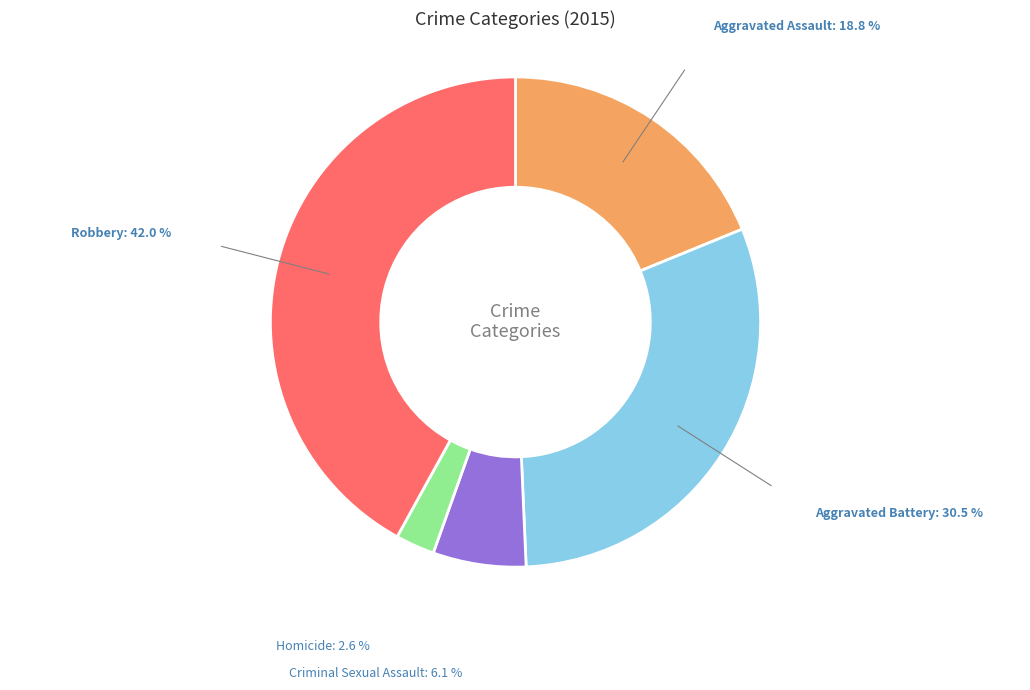

How many slices are in this pie chart?

5